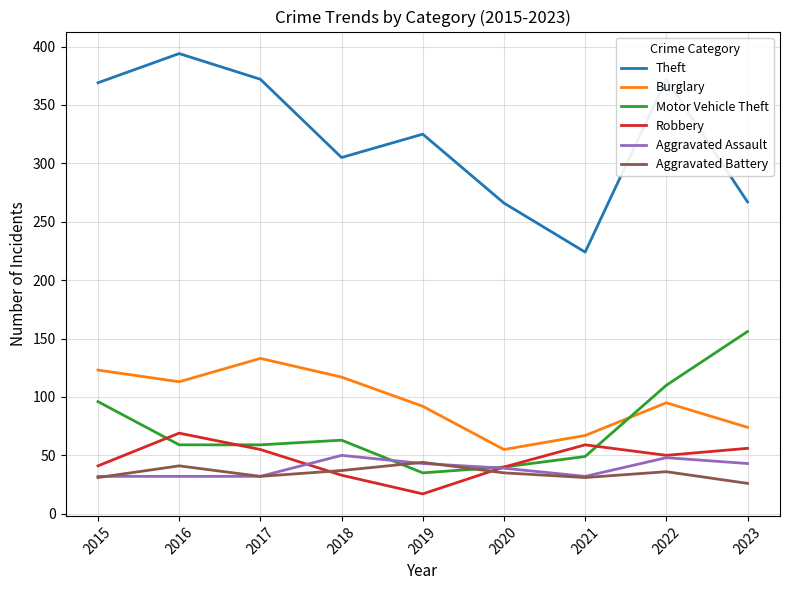

Which label corresponds to the smallest value in the chart?

2019